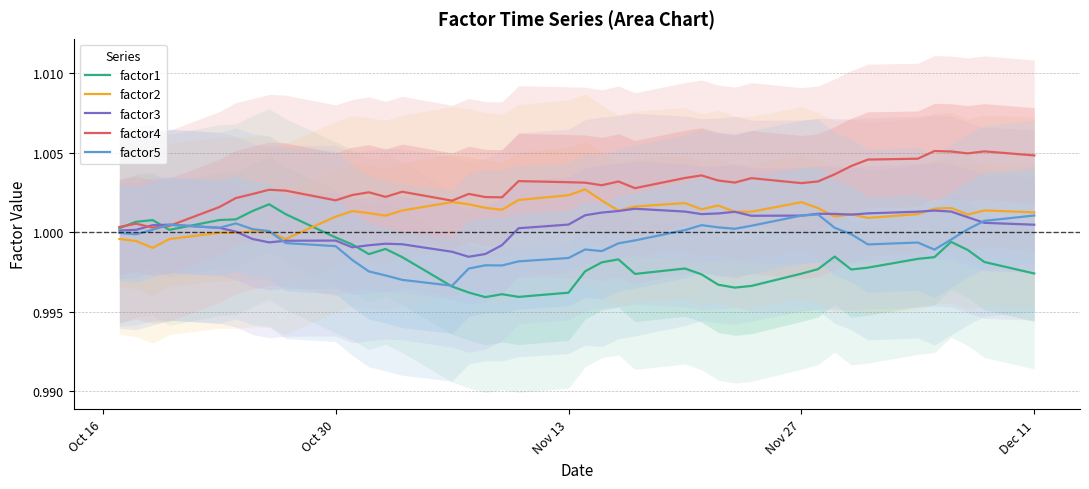

True or false: factor2 and factor1 cross at least once.

True